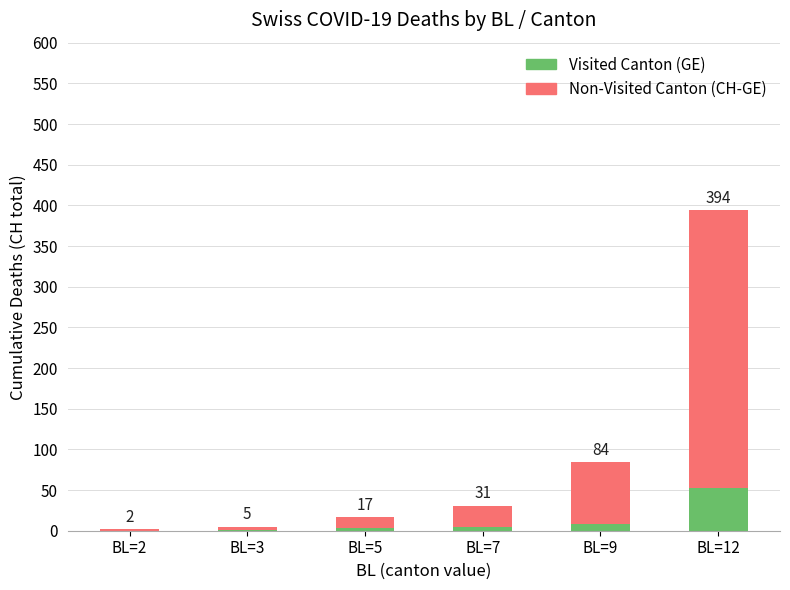

The value of Non-Visited Canton (CH-GE) at BL=3 is 4. True or false?

True